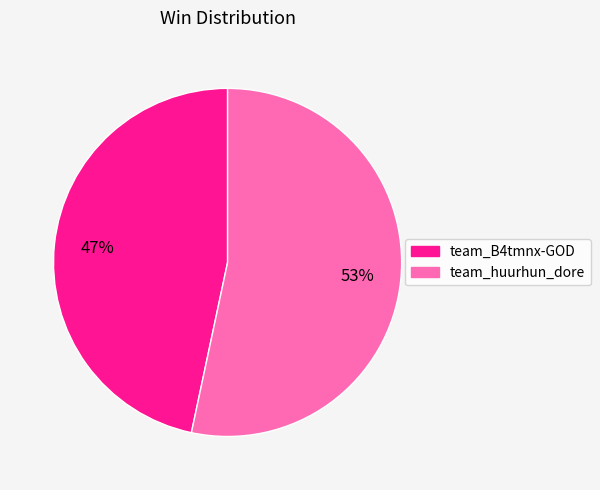

Rank the categories by value from lowest to highest.

team_B4tmnx-GOD, team_huurhun_dore